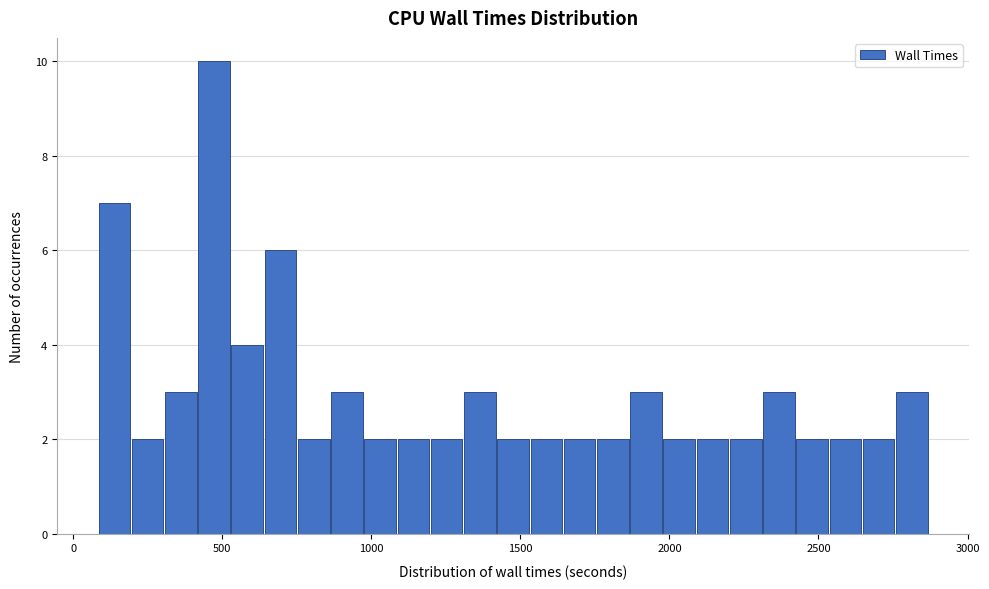

Around what value on the x-axis is the tallest bar? Give the approximate position of its centre, as read against the axis.

450